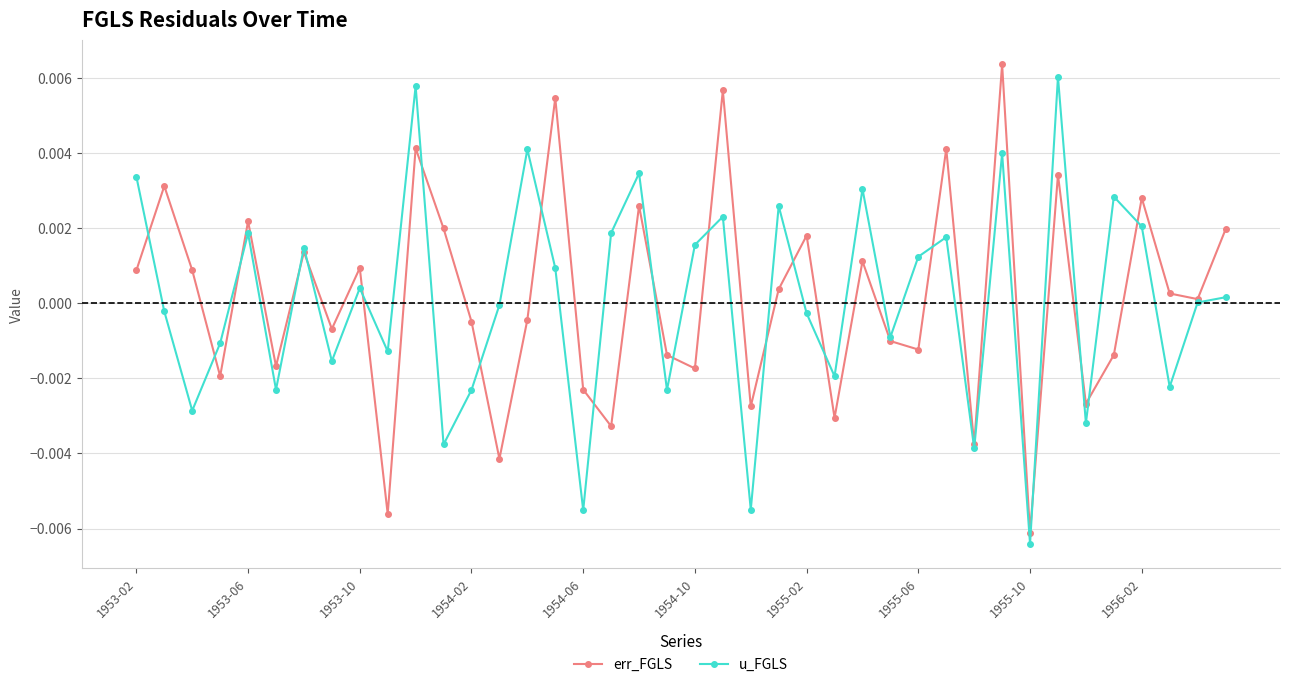

In u_FGLS, how many points are lower than both neighbors (excluding endpoints)?

14